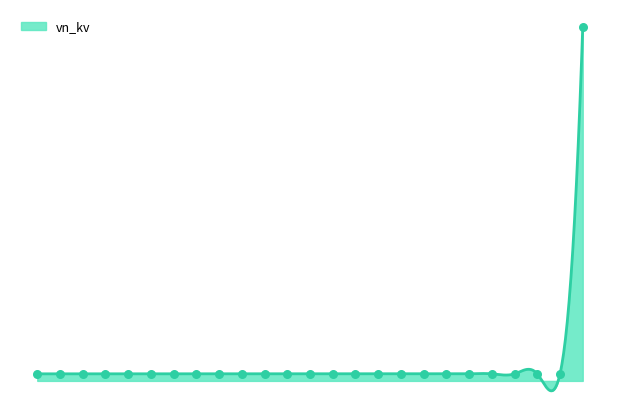

Between 19 and 5, which is larger?

19